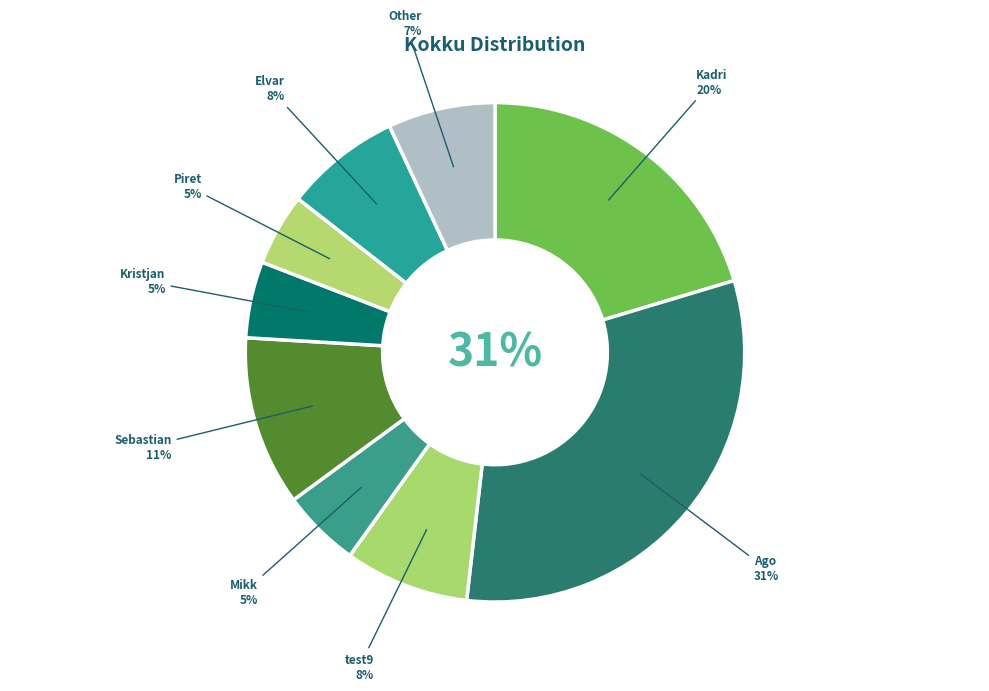

Combined, what portion of the pie is Sebastian and test9?

19.1%